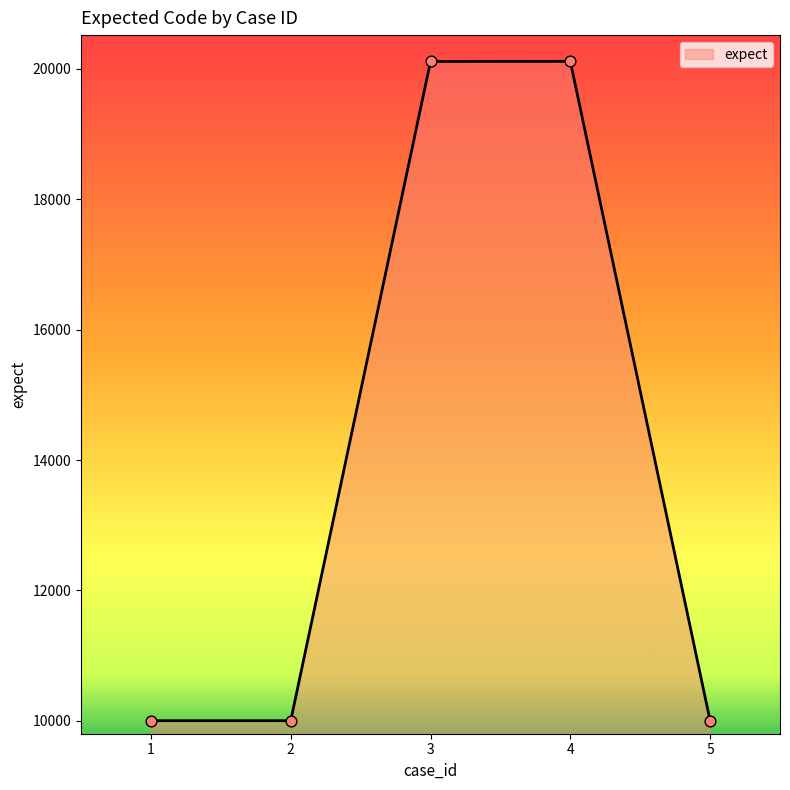

Which has a higher value, 3 or 2?

3